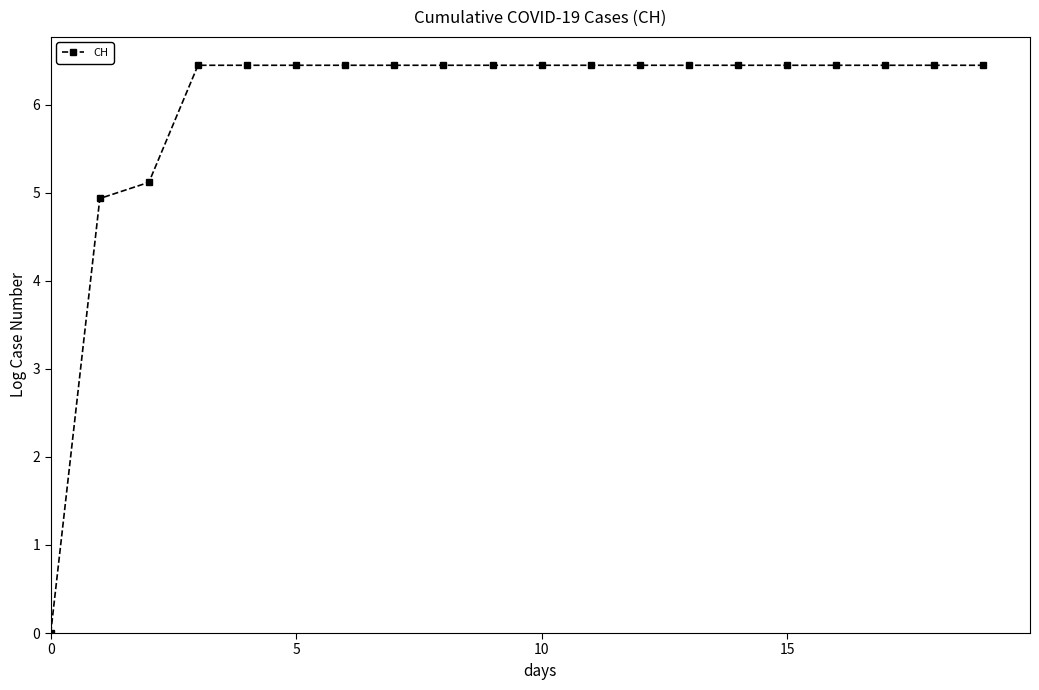

What is the value of the 17th point from the left?

6.4